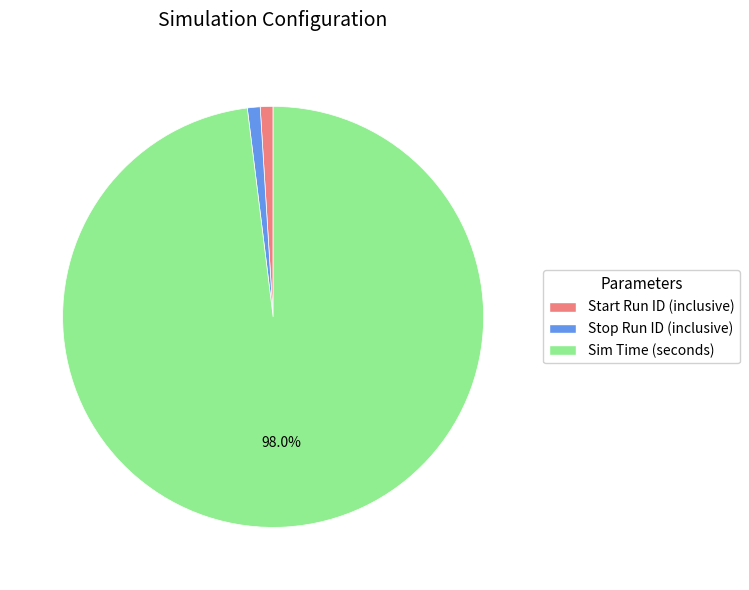

Does Start Run ID (inclusive) account for over 50% of the chart?

No